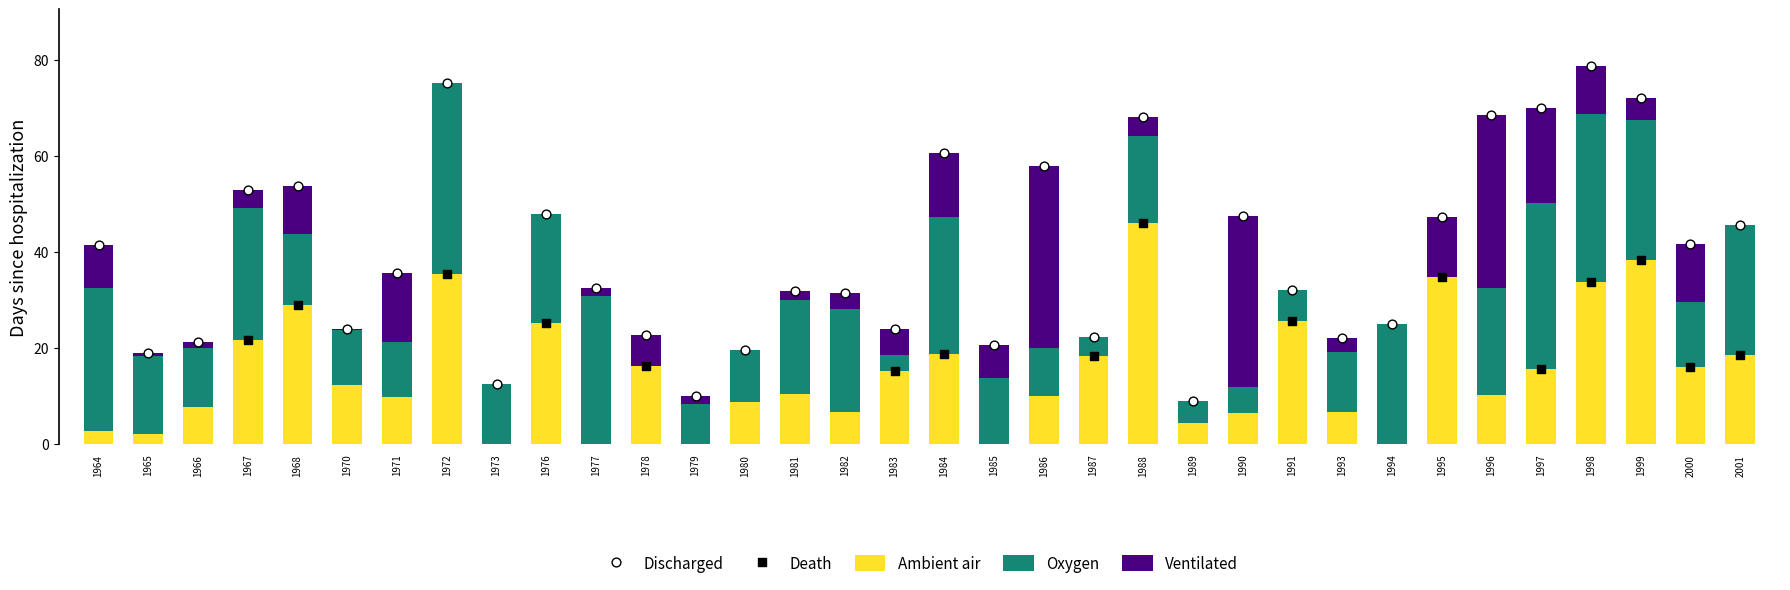

Which series contains the highest Y value?

Ambient air